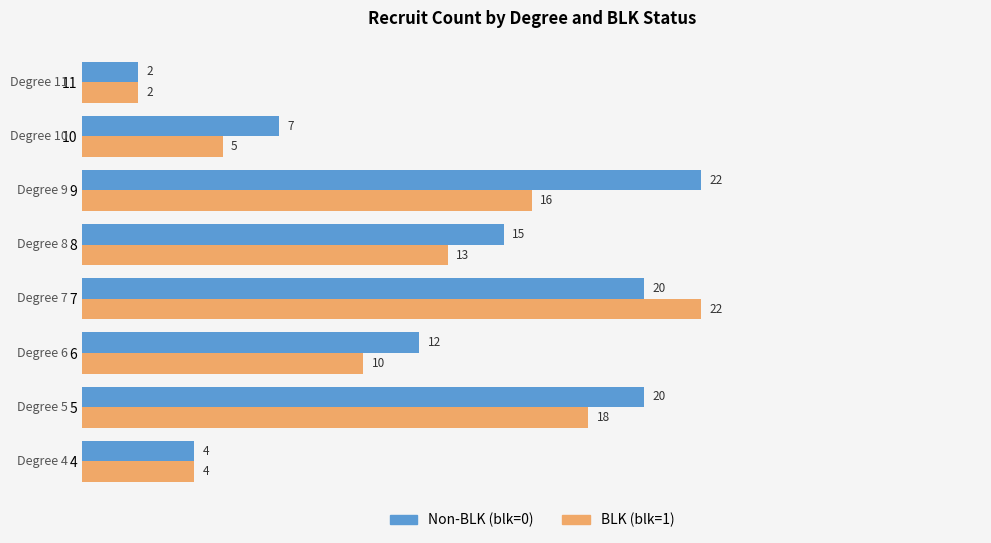

Which category has the lowest value across all series?

11